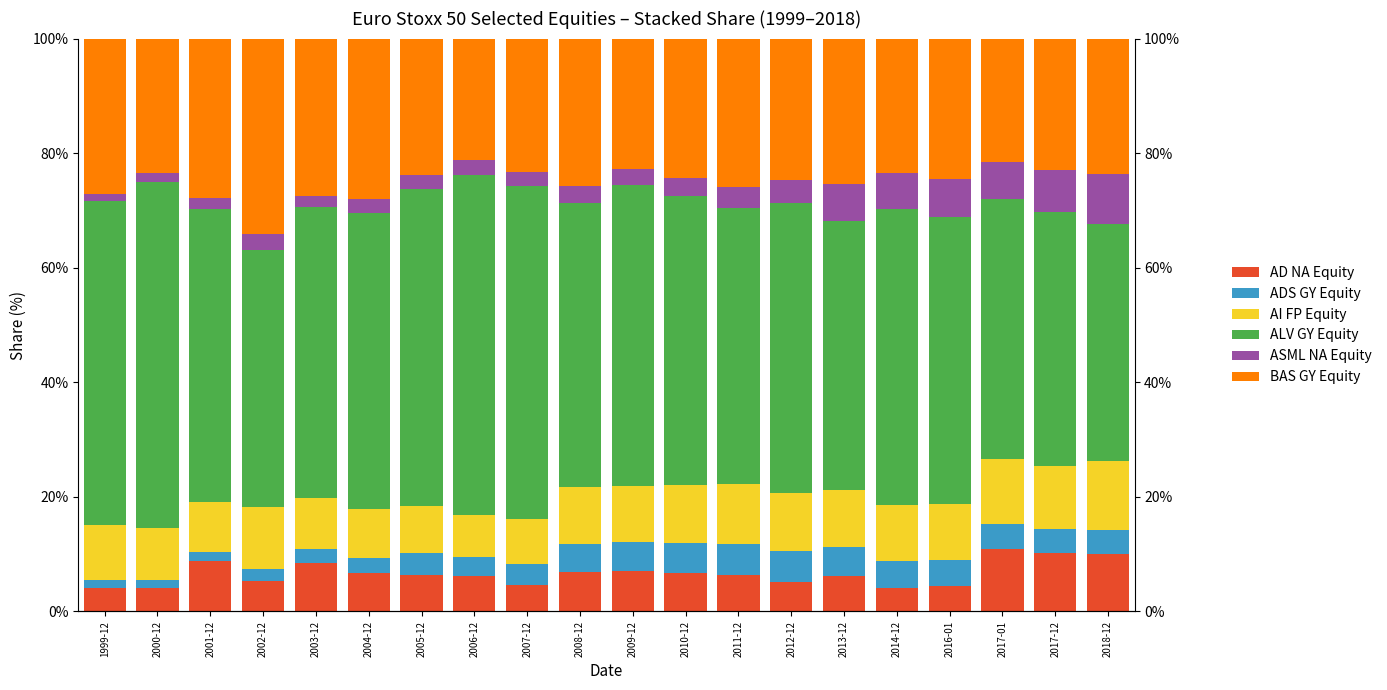

What is the greatest value displayed?

60.4